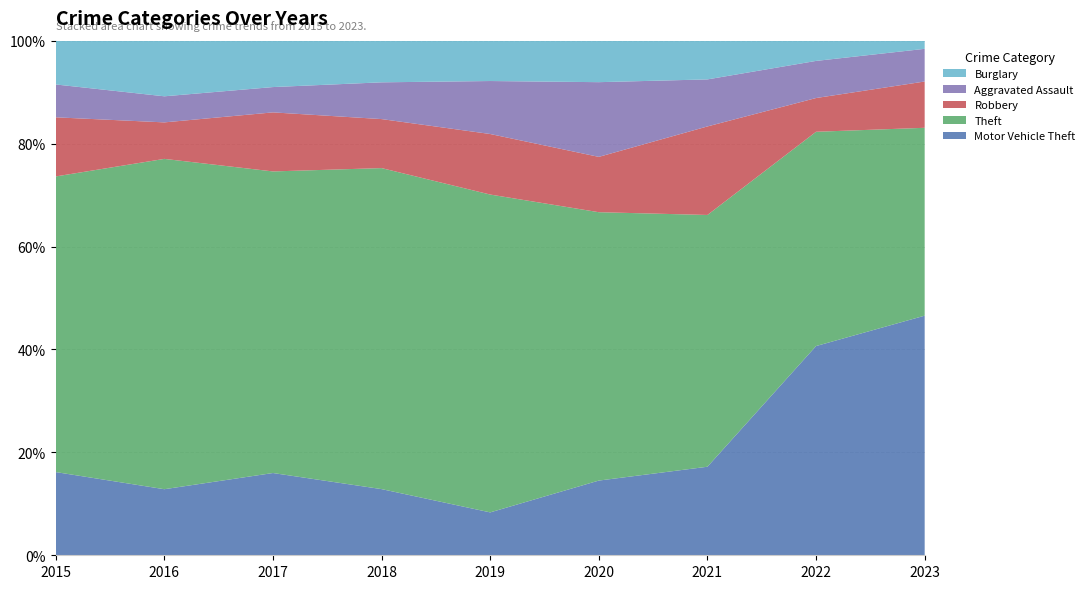

Reading left to right, list all the values displayed in this chart.

Motor Vehicle Theft: 2015=38	2016=38	2017=39	2018=27	2019=17	2020=27	2021=32	2022=124	2023=176
Theft: 2015=135	2016=190	2017=143	2018=131	2019=126	2020=97	2021=91	2022=127	2023=138
Robbery: 2015=27	2016=21	2017=28	2018=20	2019=24	2020=20	2021=32	2022=20	2023=34
Aggravated Assault: 2015=15	2016=15	2017=12	2018=15	2019=21	2020=27	2021=17	2022=22	2023=24
Burglary: 2015=20	2016=32	2017=22	2018=17	2019=16	2020=15	2021=14	2022=12	2023=6